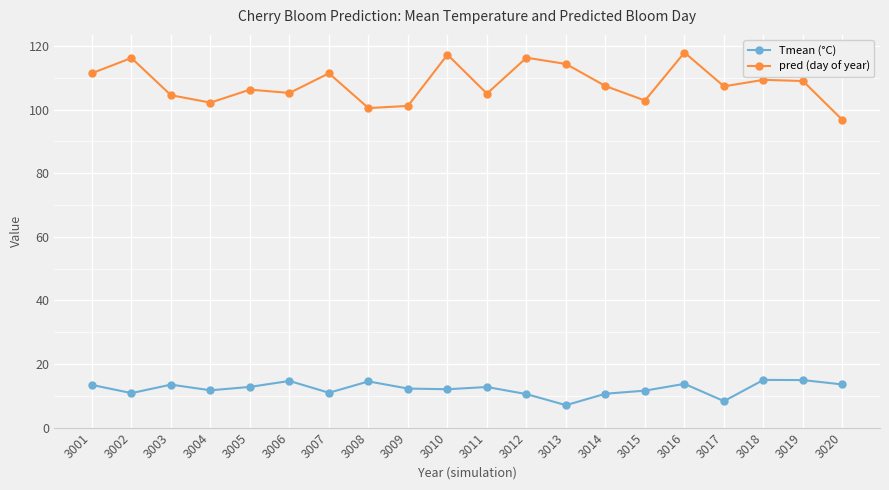

At how many categories does at least one series exceed 55?

20